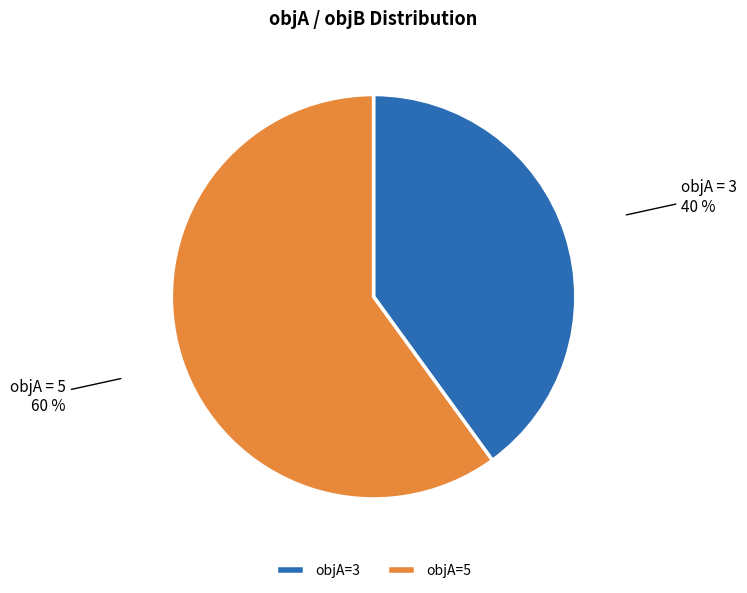

Which category has the smallest portion of the pie?

objA=3